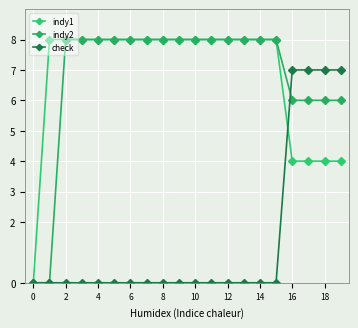

Does the chart have visible grid lines?

Yes